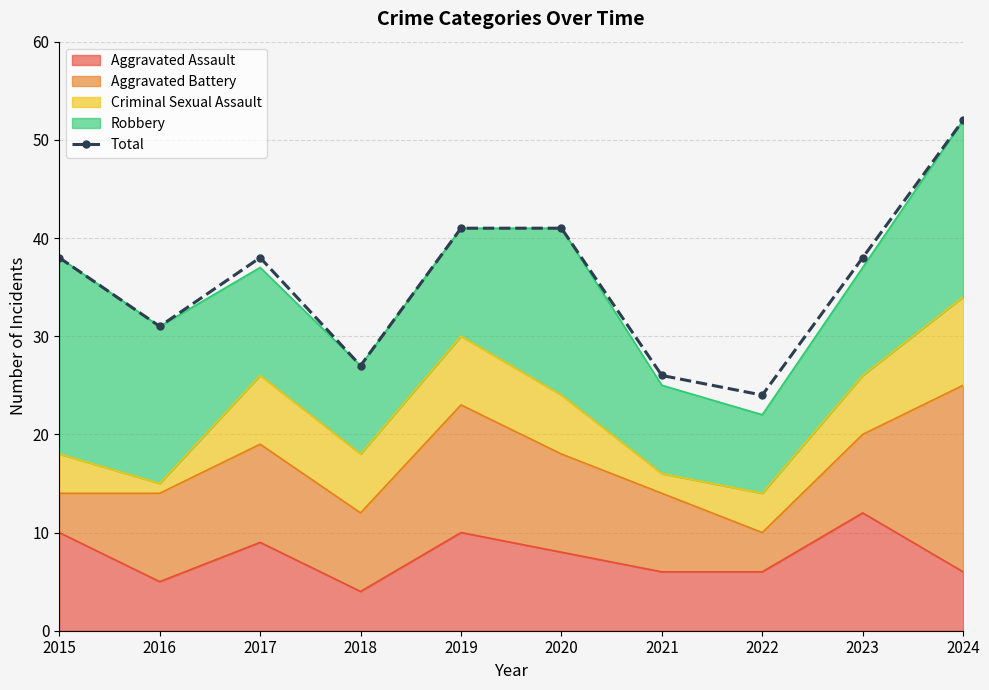

Which category has the lowest value across all series?

2022